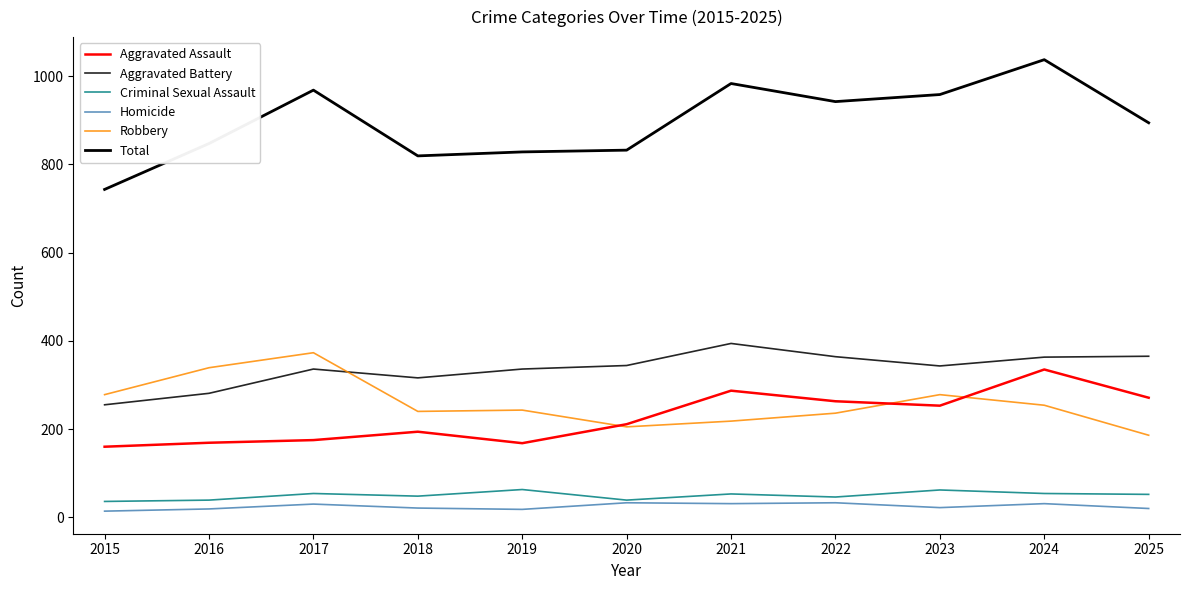

Rank the categories by Total value from highest to lowest.

2024, 2021, 2017, 2023, 2022, 2025, 2016, 2020, 2019, 2018, 2015